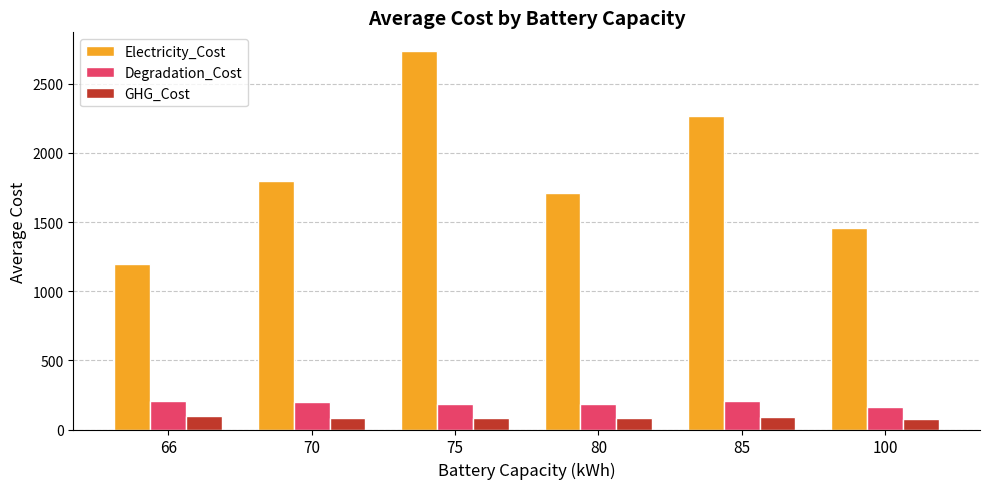

Which category has the lowest value in the Electricity_Cost series?

66